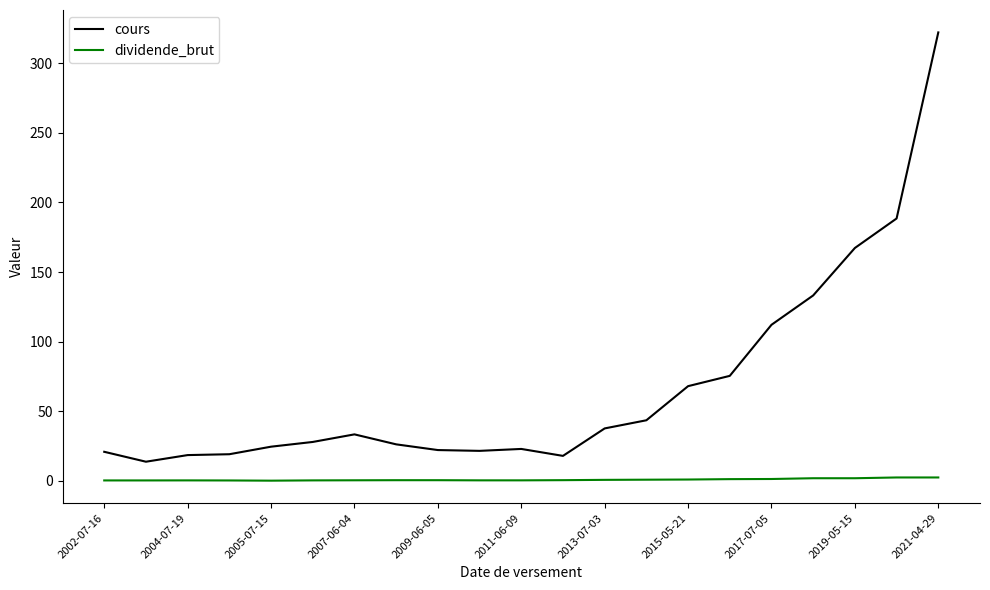

True or false: dividende_brut and cours cross at least once.

False